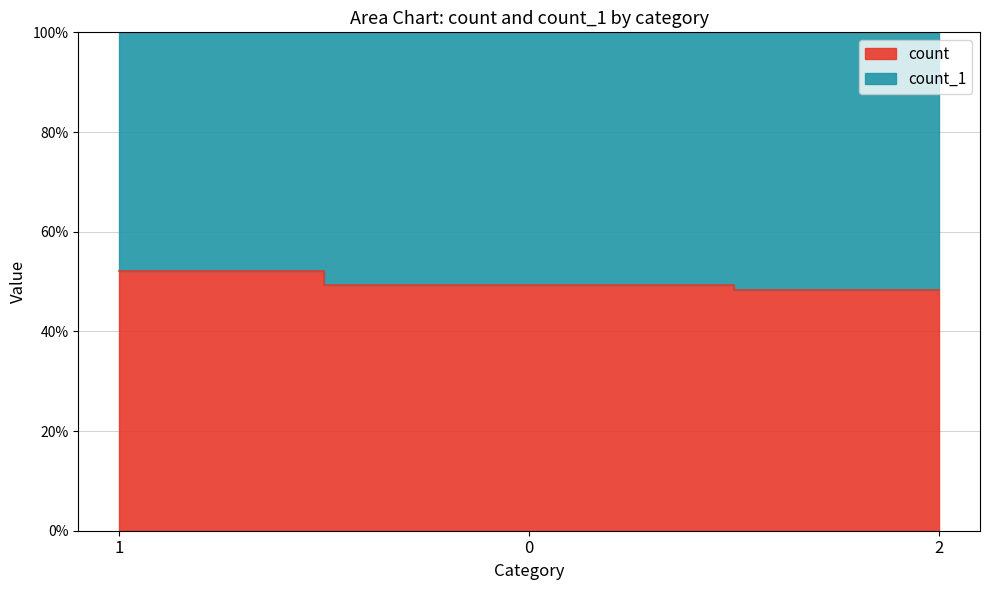

The chart shows a value of 48.4 at 2. True or false?

True